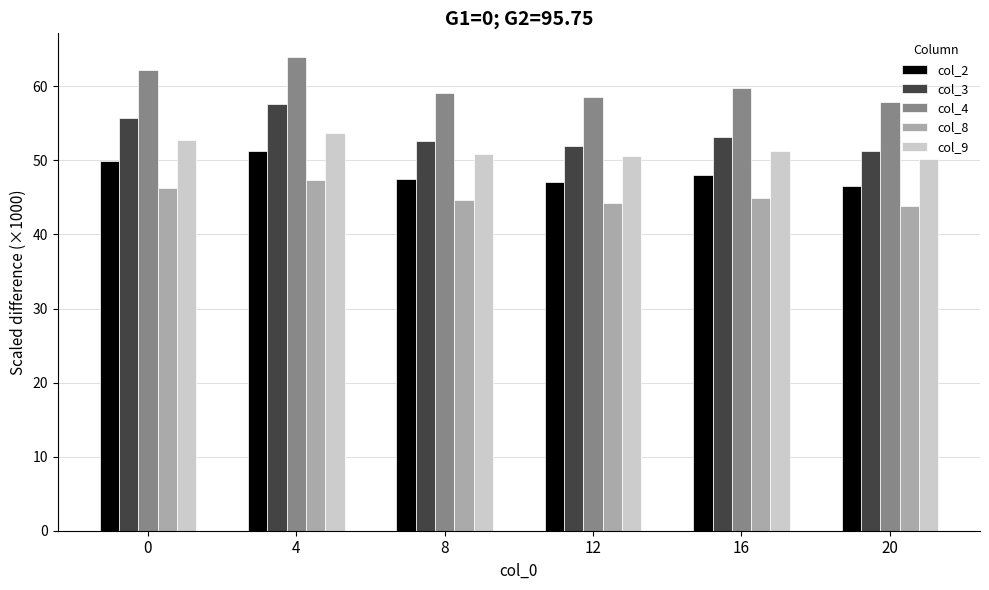

What is the value of the col_8 bar at the 6th from the left?

43.9